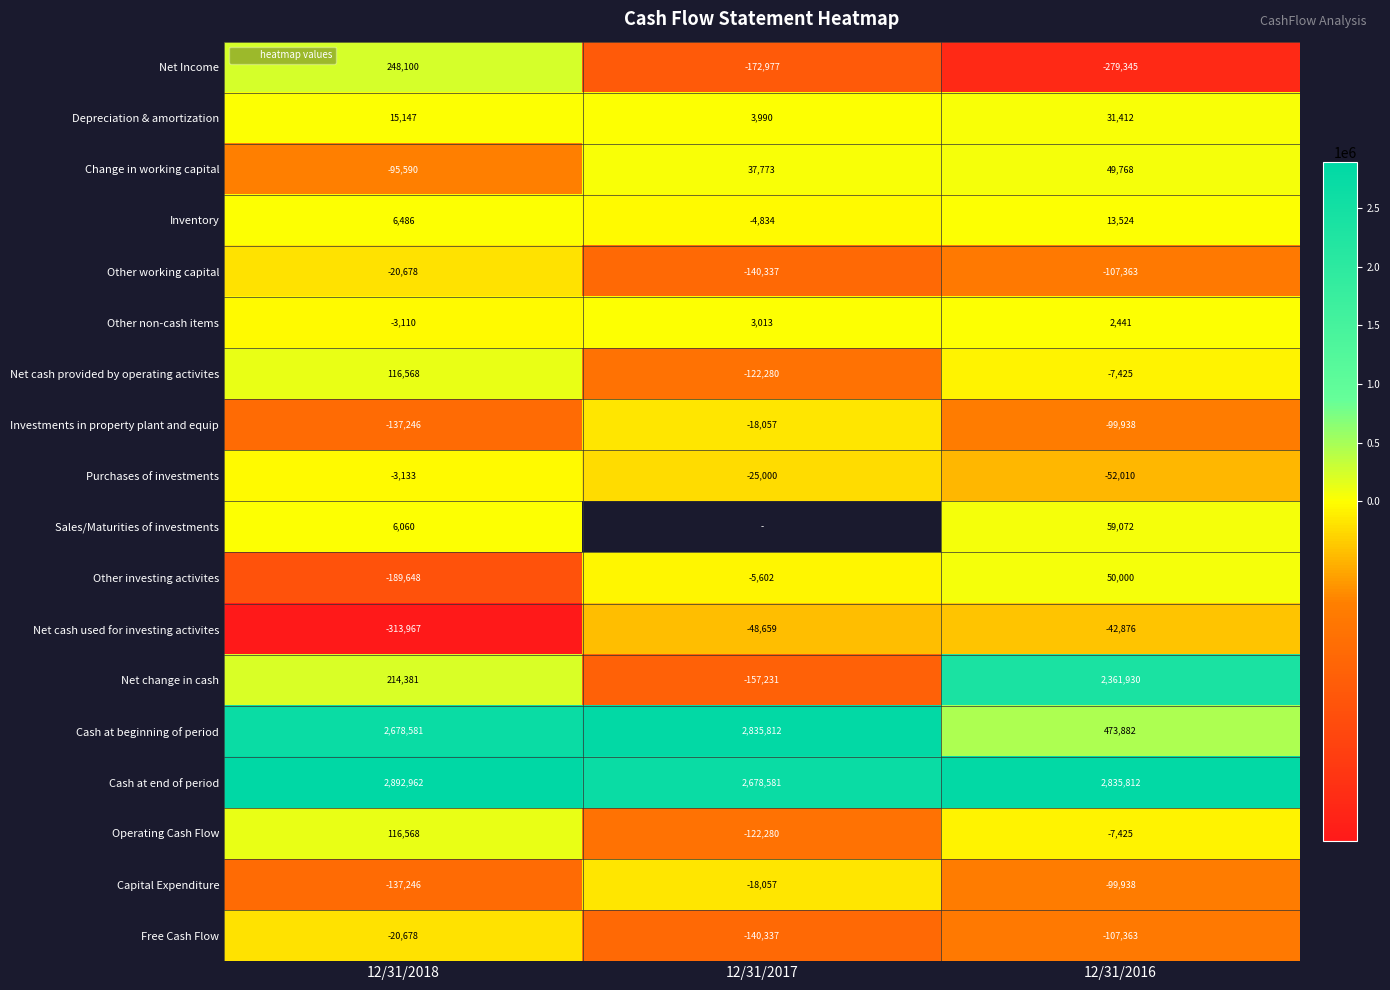

What is the difference between the maximum and minimum values in the Inventory series?

18358.0